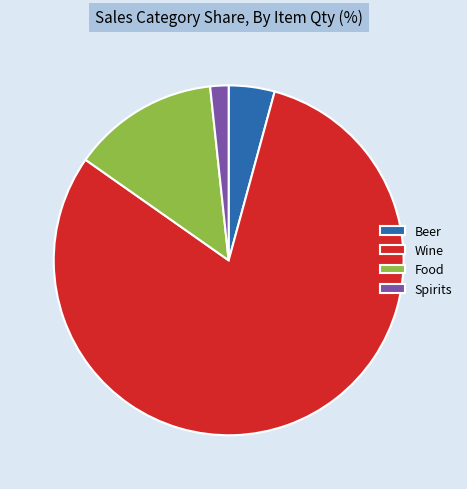

Does any single category account for the majority?

Yes